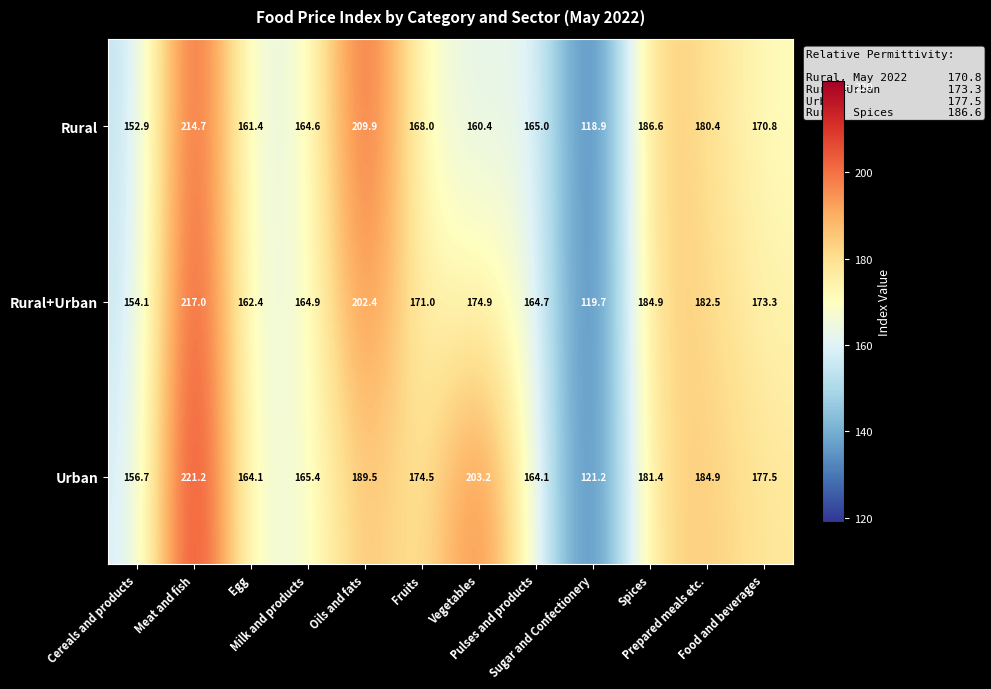

What is the highest value of the Urban series?

221.2